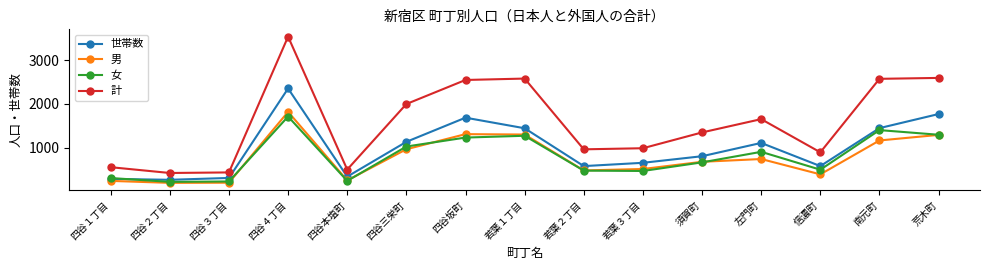

Which series has the widest spread of values?

計